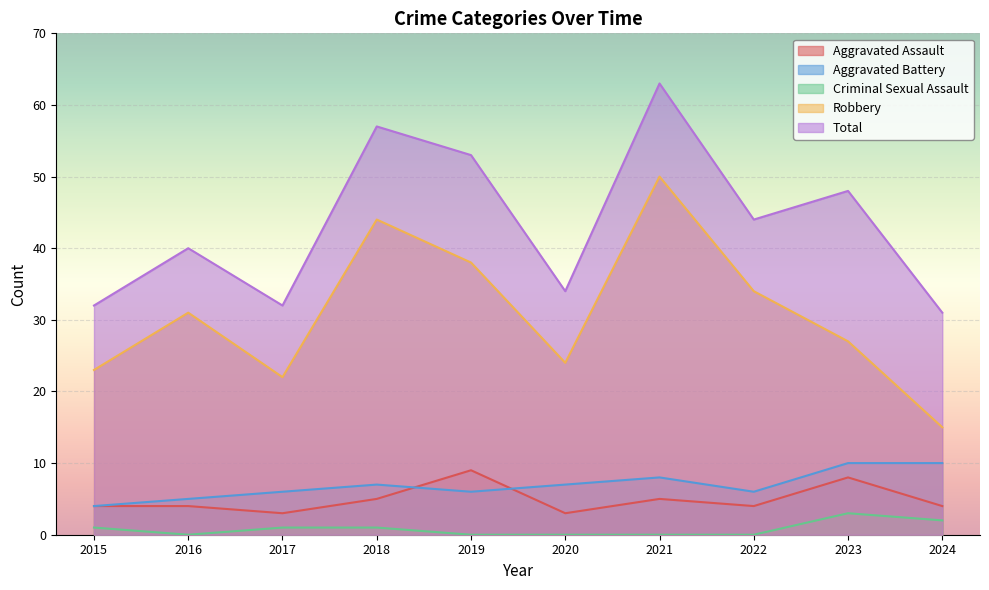

True or false: Total and Criminal Sexual Assault intersect in this chart.

False